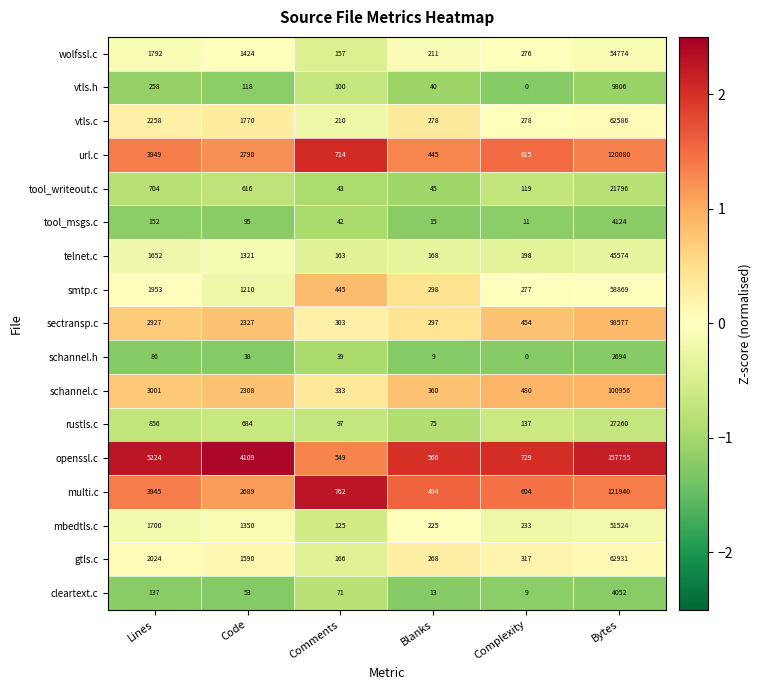

At which category is the sum across all series the highest?

Bytes